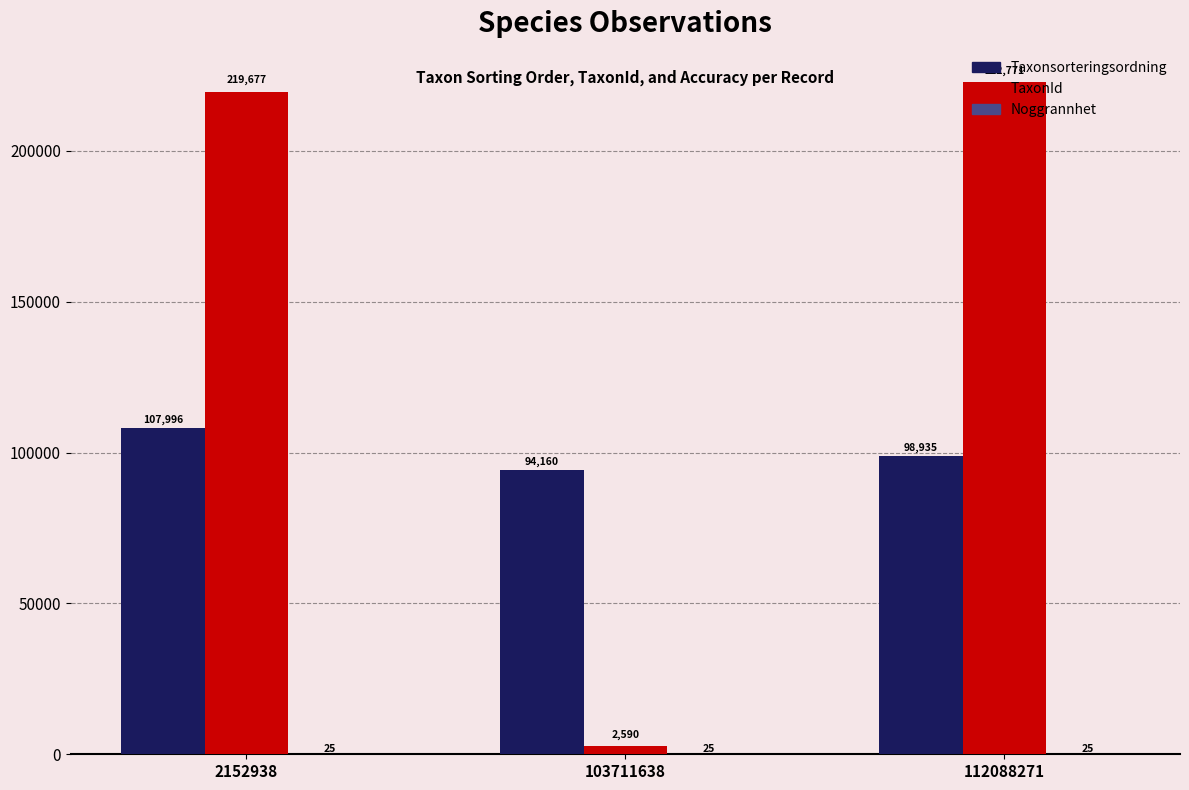

Read the TaxonId value at 103711638.

2590